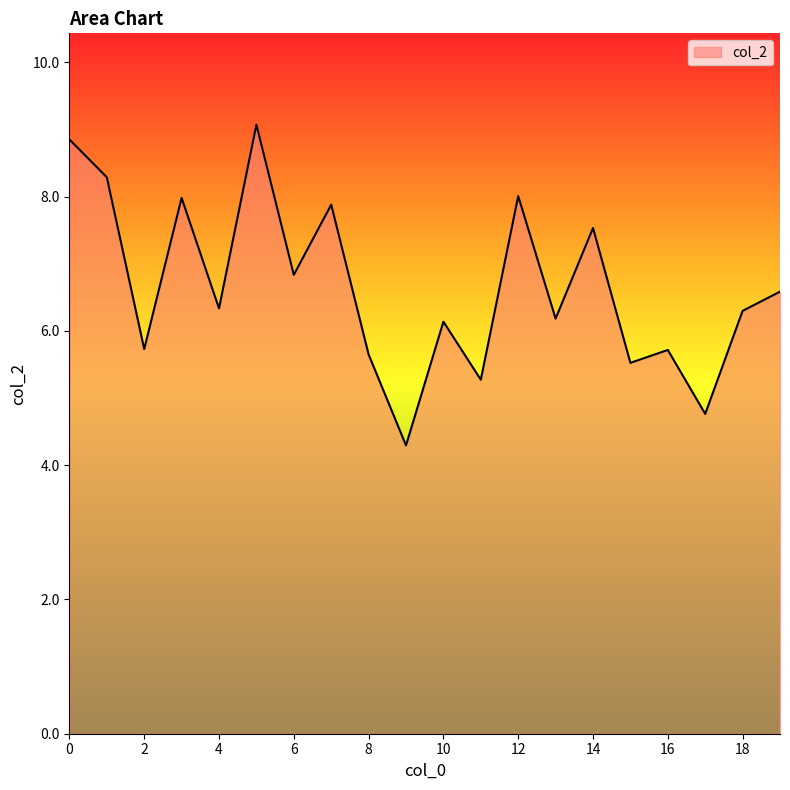

What is the smallest value displayed?

4.3